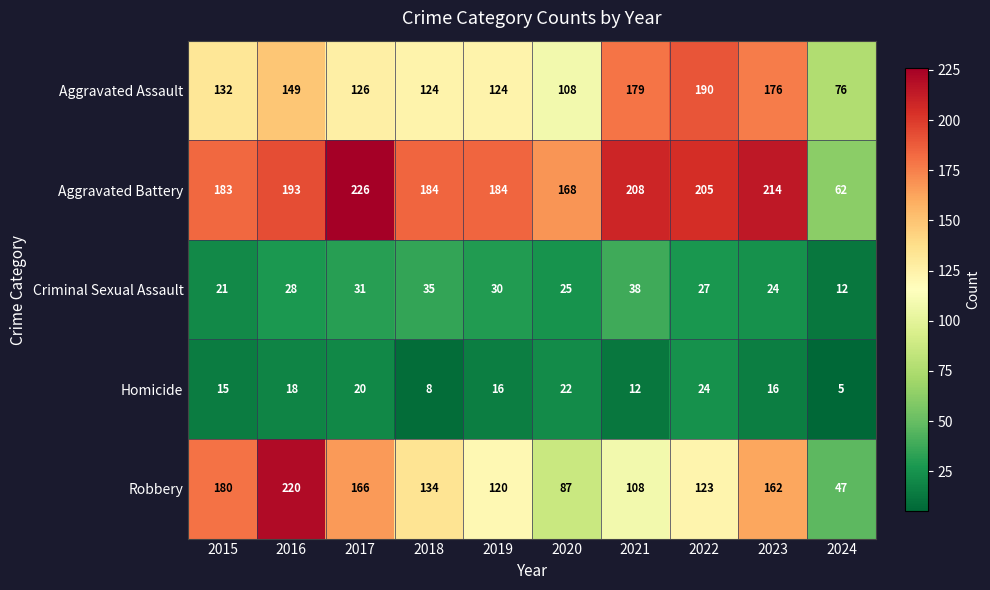

Is it true that Robbery equals 123 at 2022?

True